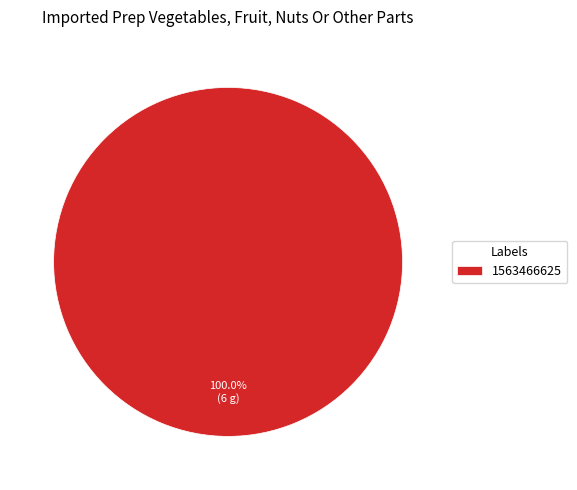

Which slice represents more than half of the pie?

1563466625